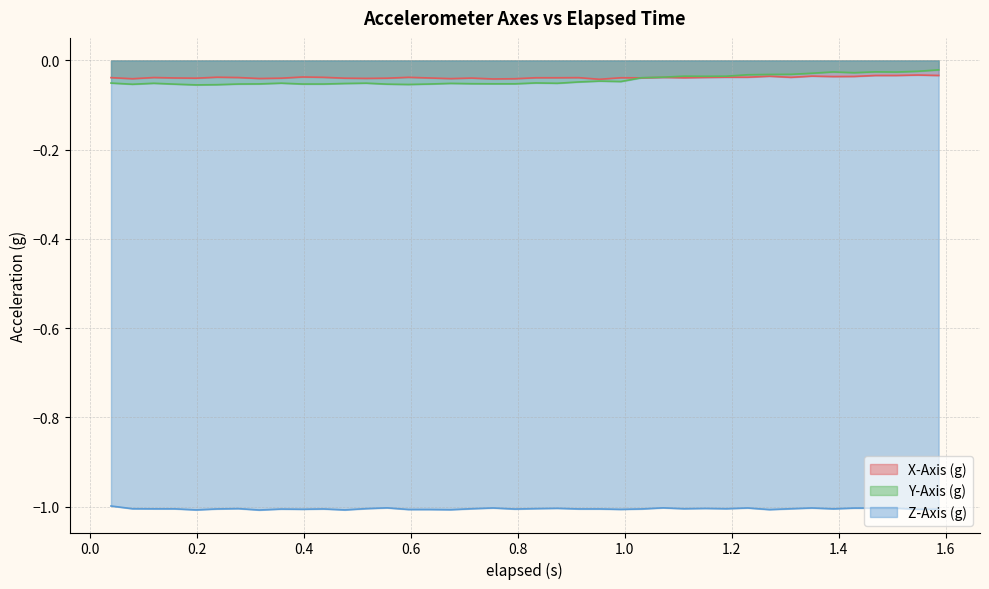

True or false: X-Axis (g) and Z-Axis (g) intersect in this chart.

False